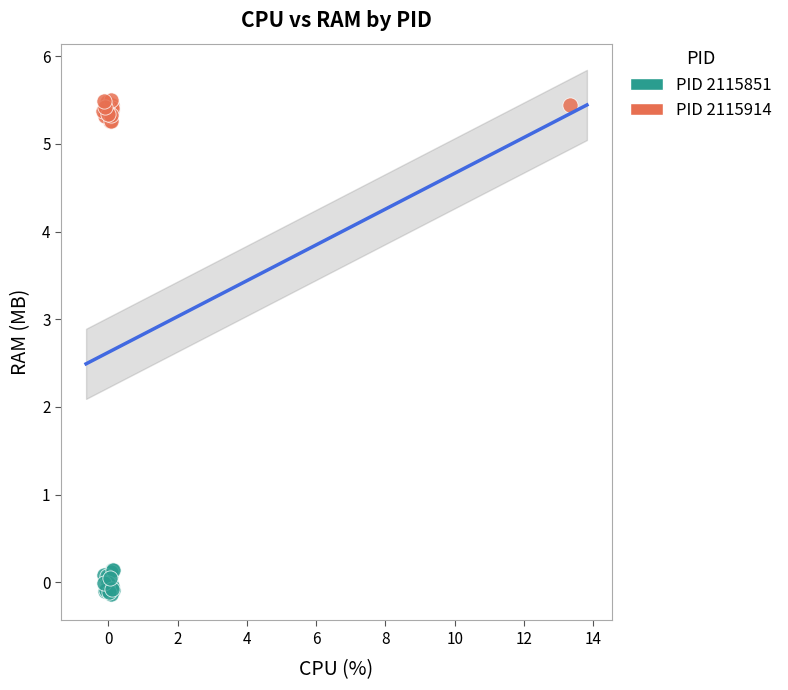

Which series reaches the maximum Y coordinate?

PID 2115914